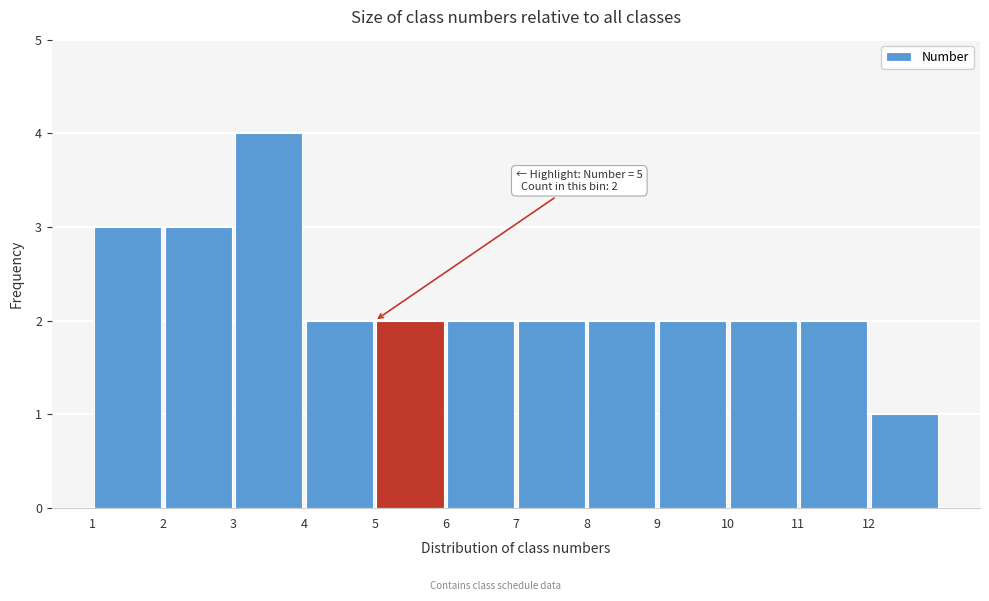

Which range on the x-axis has the tallest bar?

3 to 4